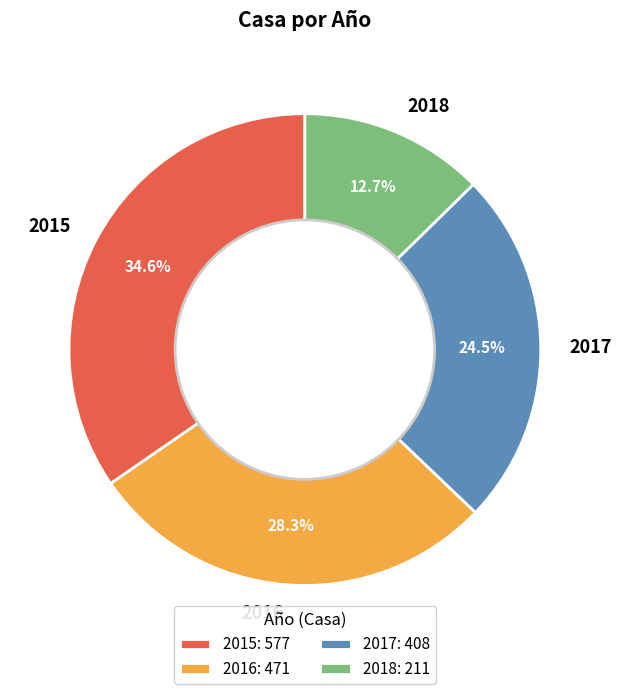

Which category has the smallest portion of the pie?

2018